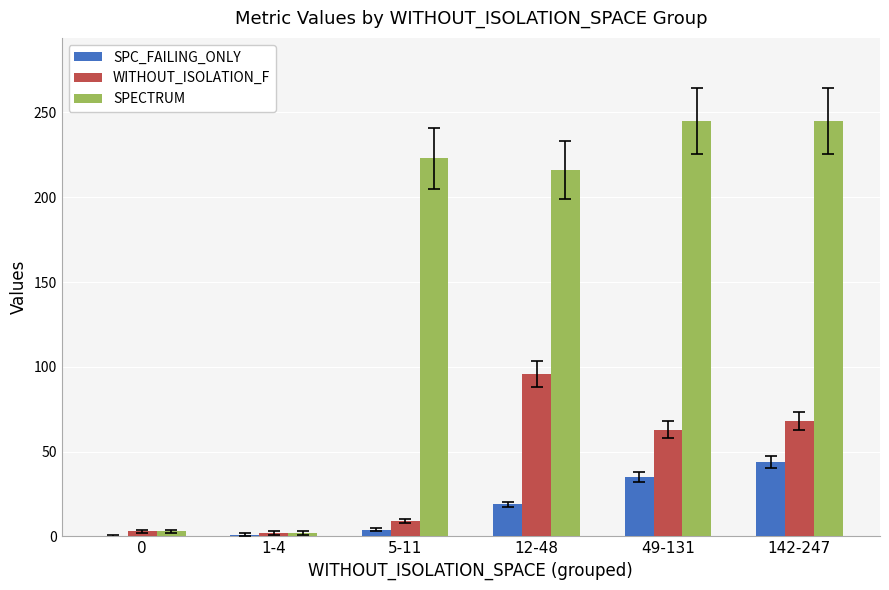

Count the number of categories in the chart.

6